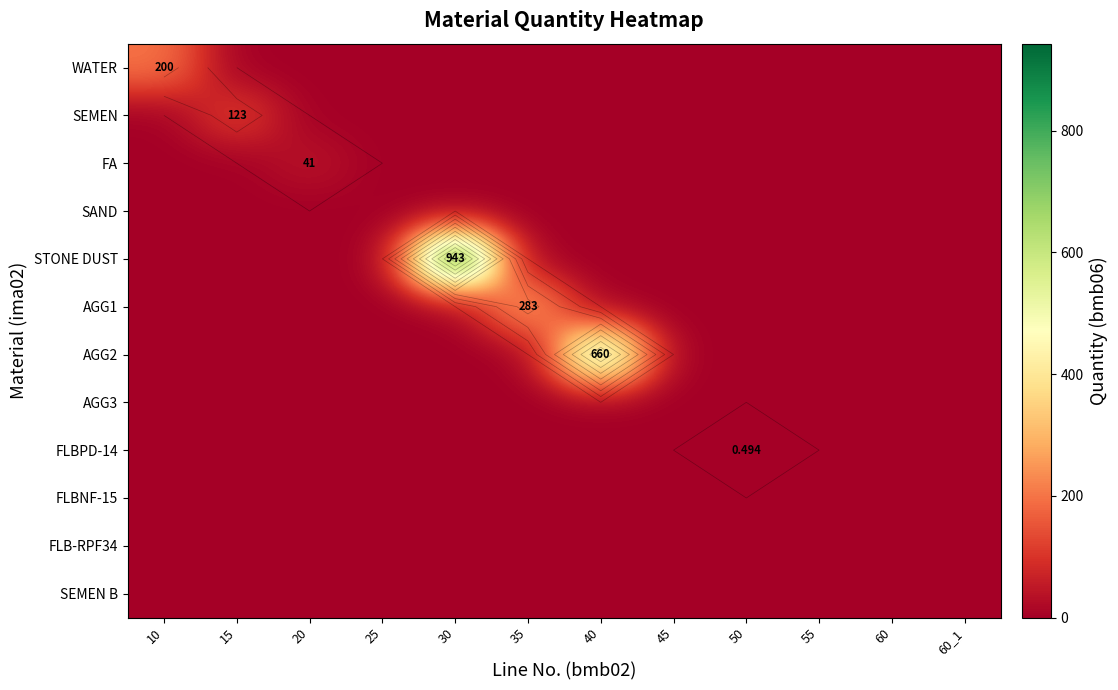

Is the value of STONE DUST at 50 greater than the value of AGG1 at 35?

No